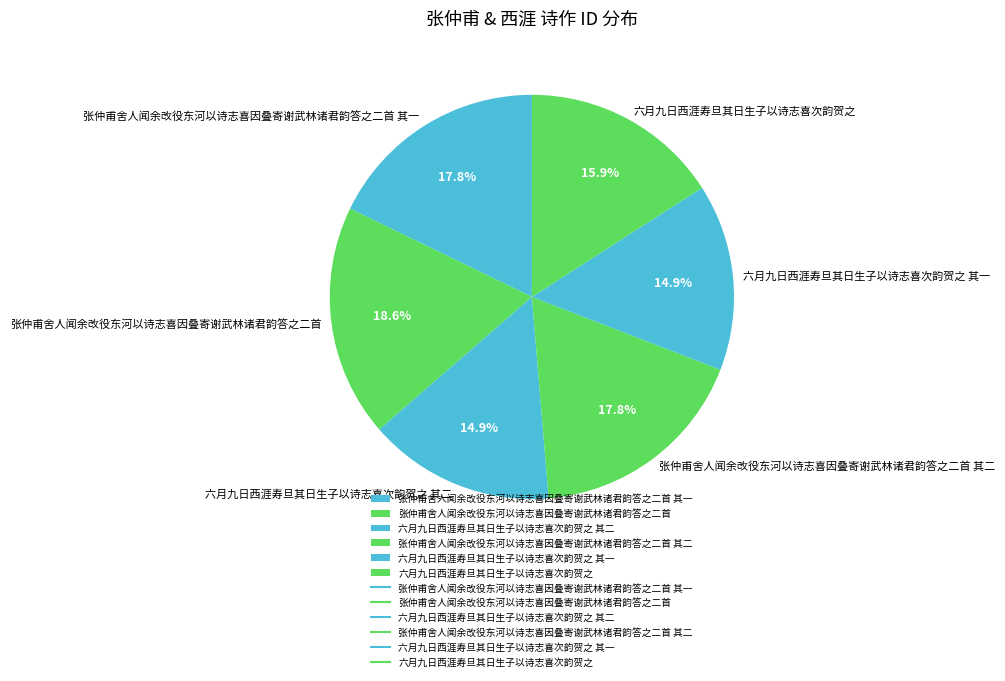

Is 六月九日西涯寿旦其日生子以诗志喜次韵贺之 其一 the majority of the pie?

No